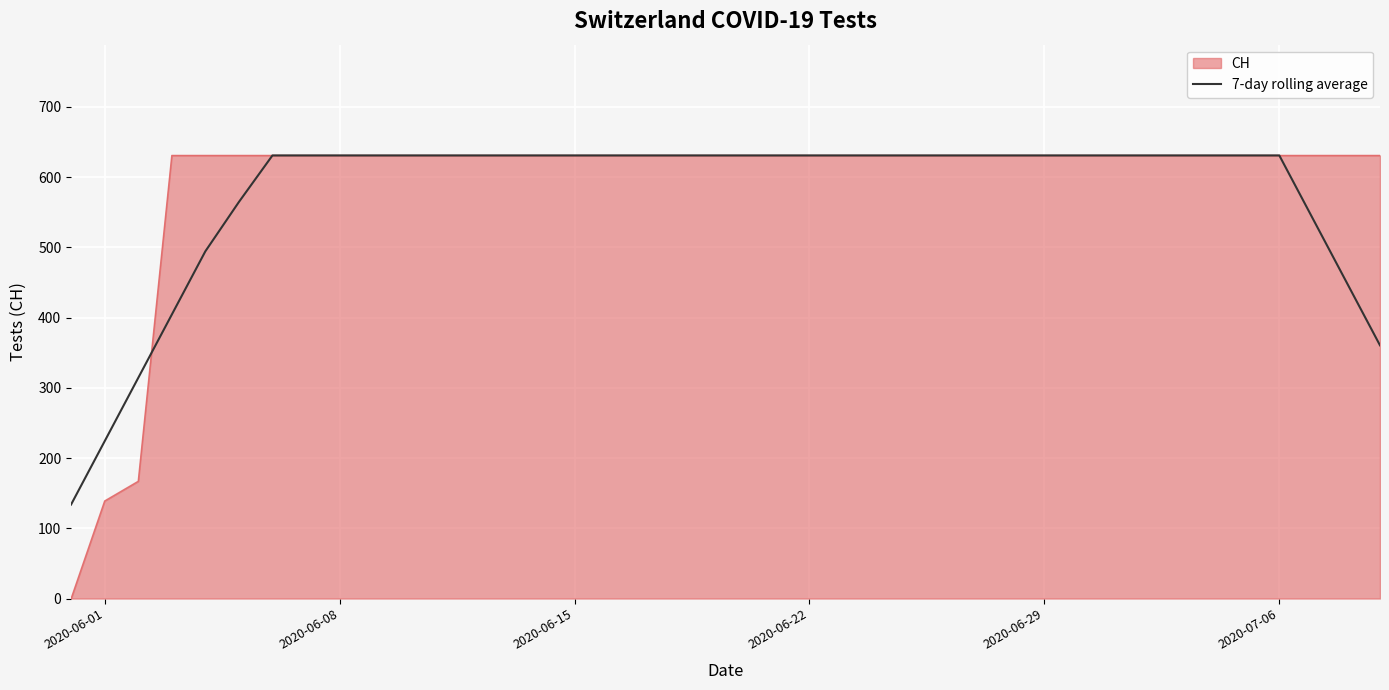

What is the minimum value for 7-day rolling average?

133.9